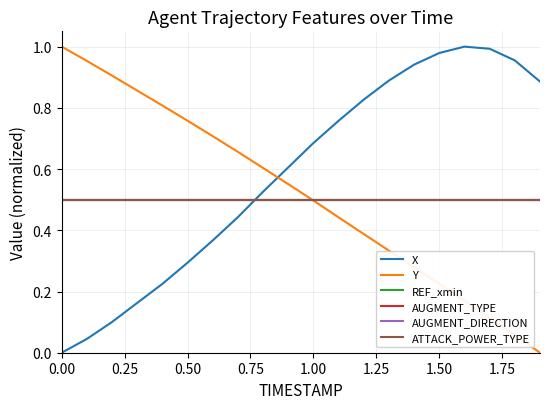

Does the chart have visible grid lines?

Yes